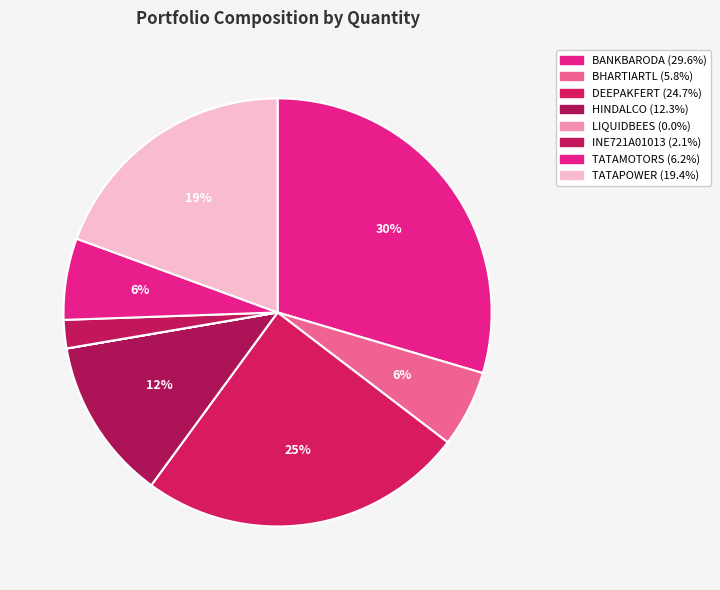

Rank the categories by value from highest to lowest.

BANKBARODA, DEEPAKFERT, TATAPOWER, HINDALCO, TATAMOTORS, BHARTIARTL, INE721A01013, LIQUIDBEES